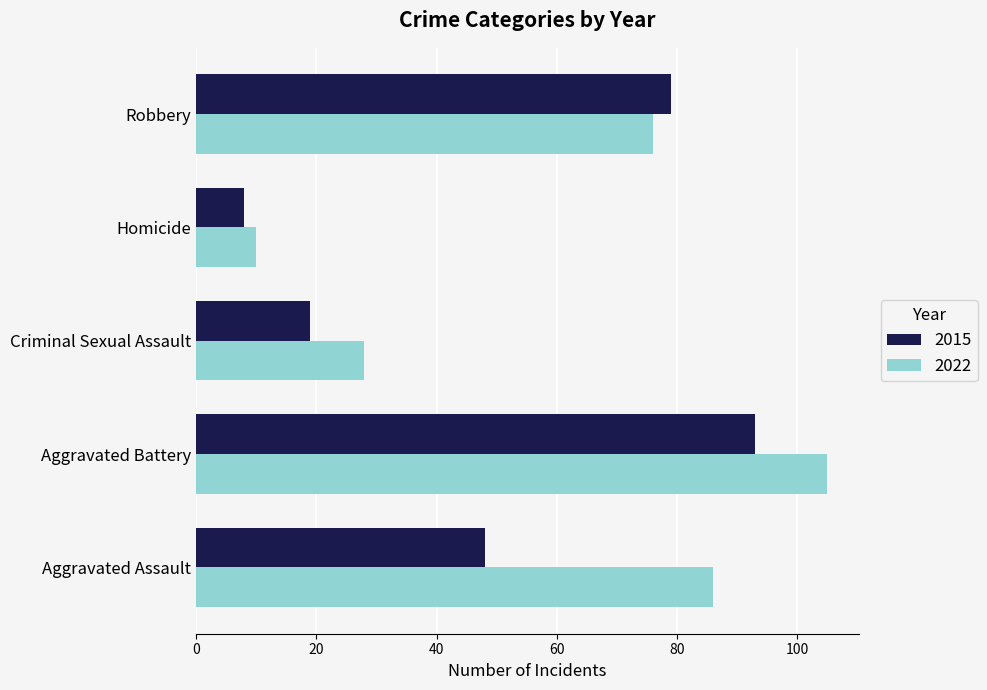

List the series in order of their peak value, lowest first.

2015, 2022